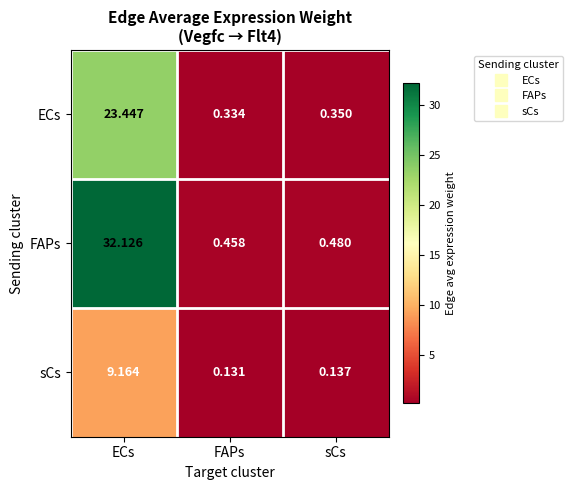

What is the total value across all series at sCs?

1.0